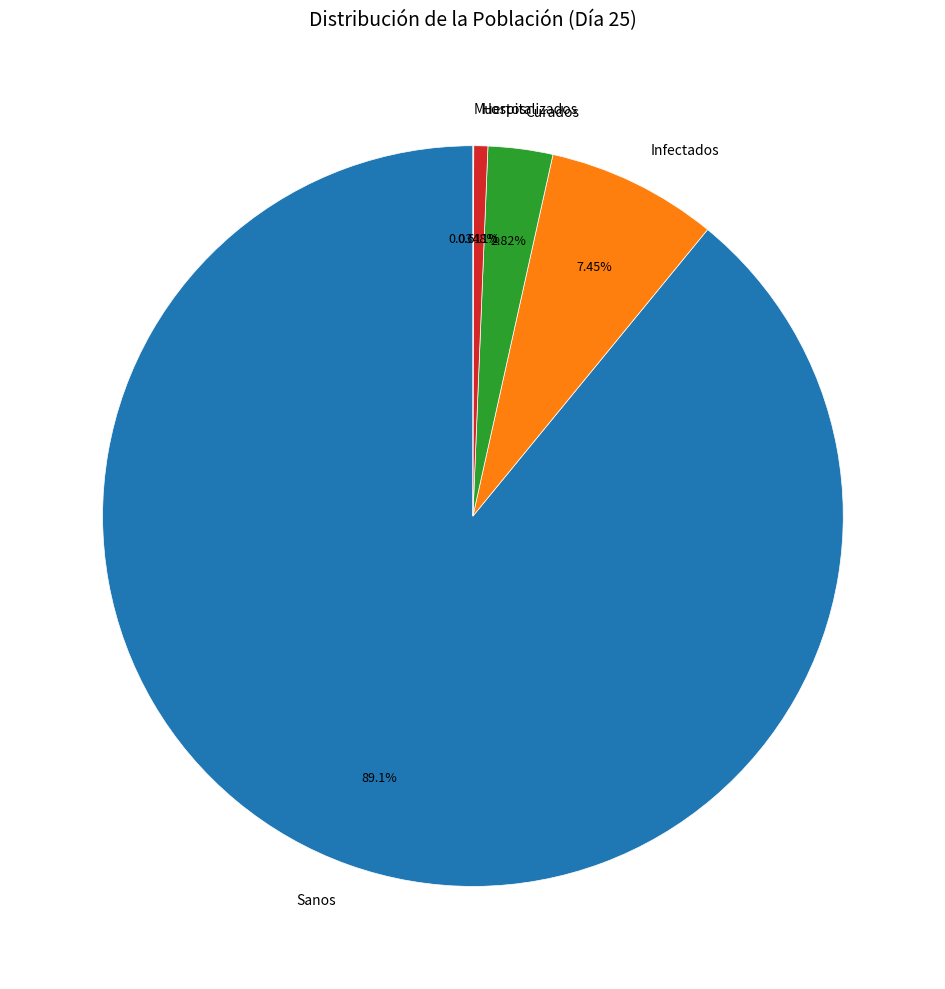

What is the largest slice in the pie chart?

Sanos